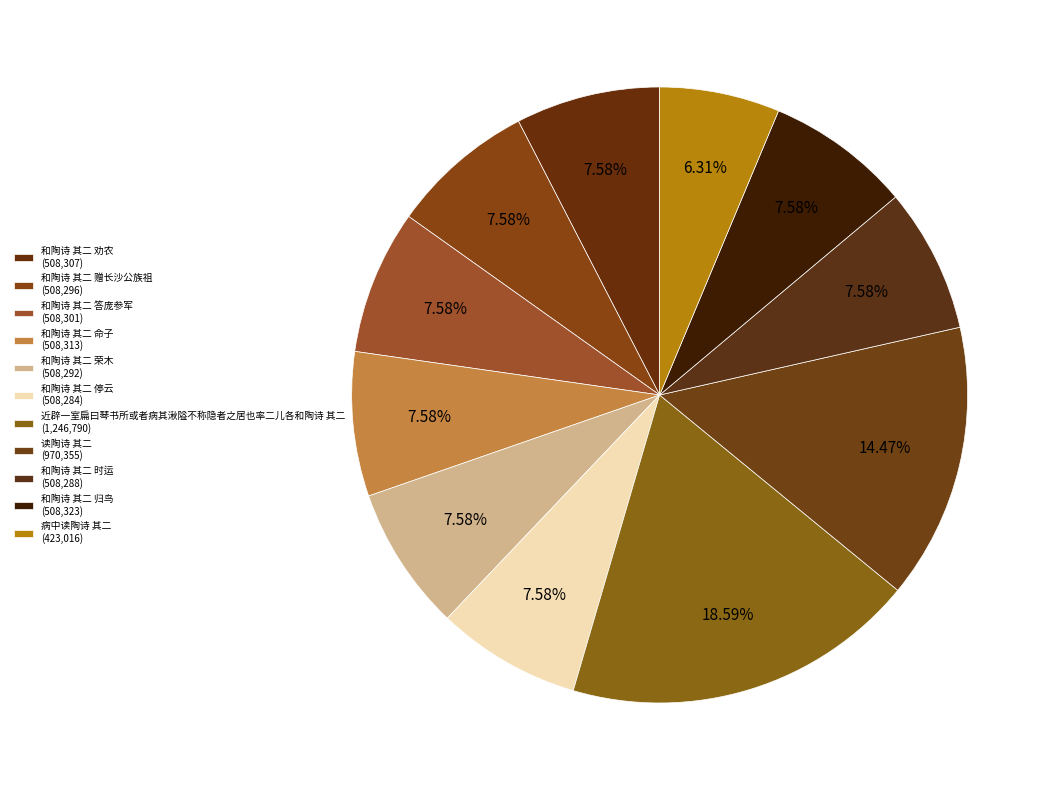

Rank the categories by value from highest to lowest.

近辟一室扁曰琴书所或者病其湫隘不称隐者之居也率二儿各和陶诗 其二, 读陶诗 其二, 和陶诗 其二 归鸟, 和陶诗 其二 命子, 和陶诗 其二 劝农, 和陶诗 其二 答庞参军, 和陶诗 其二 赠长沙公族祖, 和陶诗 其二 荣木, 和陶诗 其二 时运, 和陶诗 其二 停云, 病中读陶诗 其二